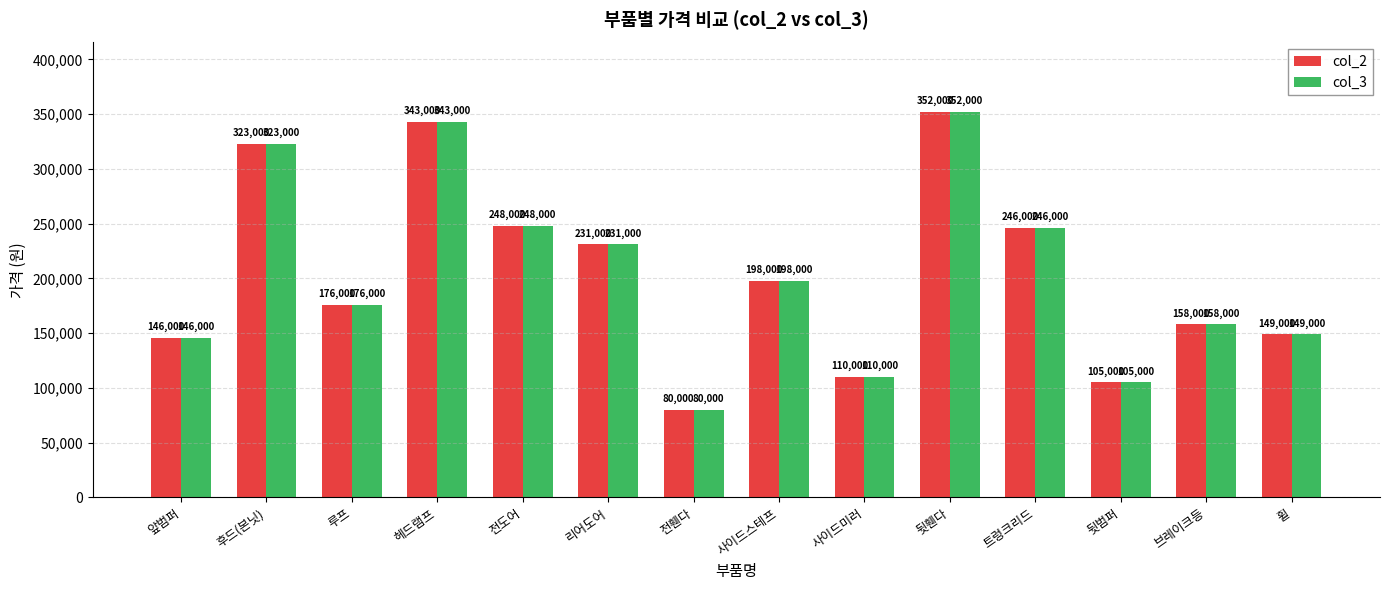

The value of col_3 at 루프 is 176000. True or false?

True